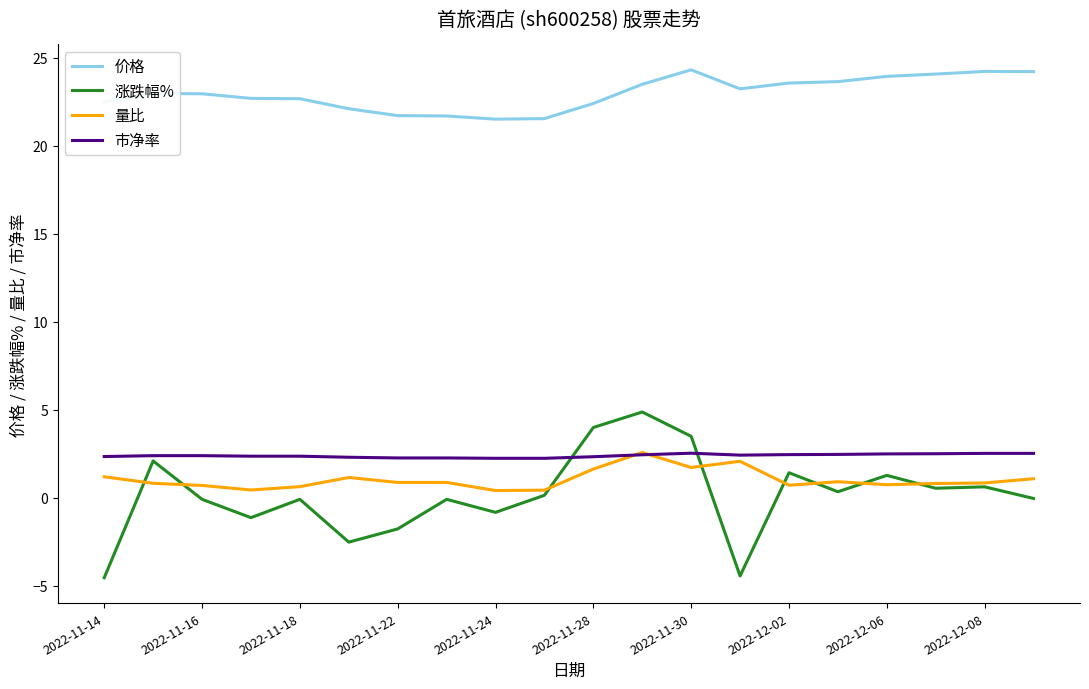

How many lines are shown in the chart?

4